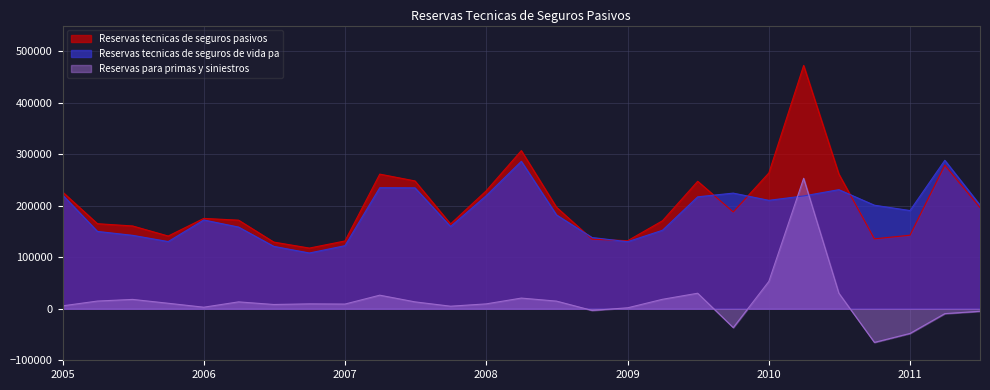

Is the value of Reservas tecnicas de seguros pasivos at 2008 greater than the value of Reservas tecnicas de seguros de vida pa at 2010?

Yes